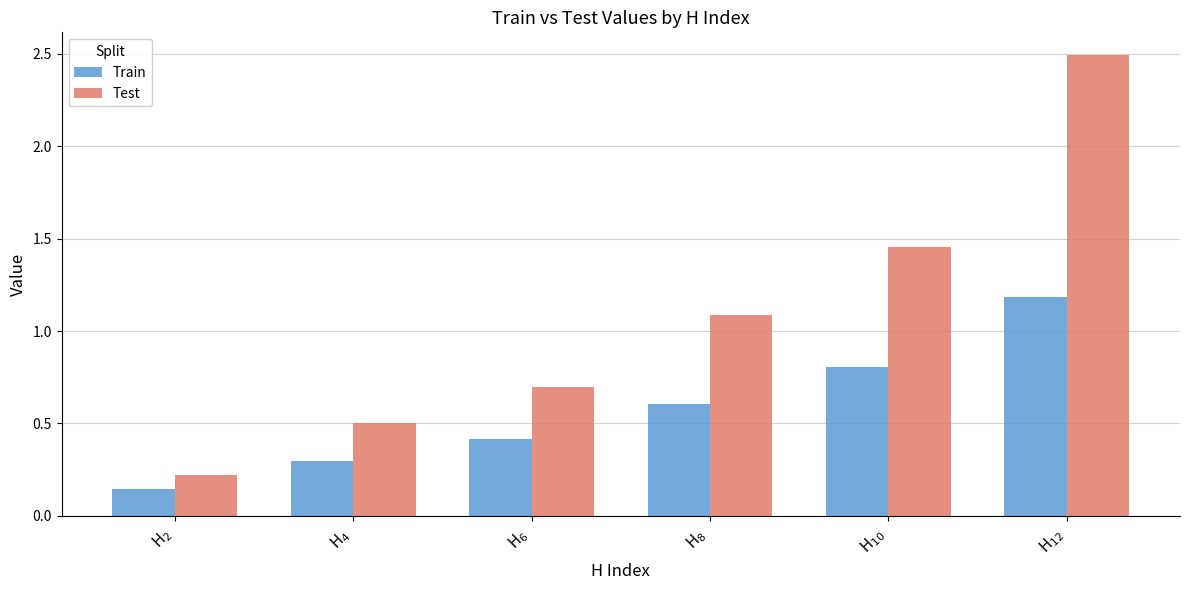

Which category has the lowest value in the Test series?

H$_{2}$